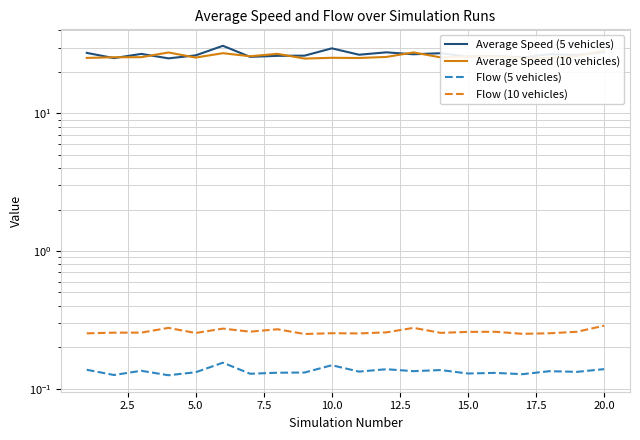

What is the minimum value for Average Speed (5 vehicles)?

25.0